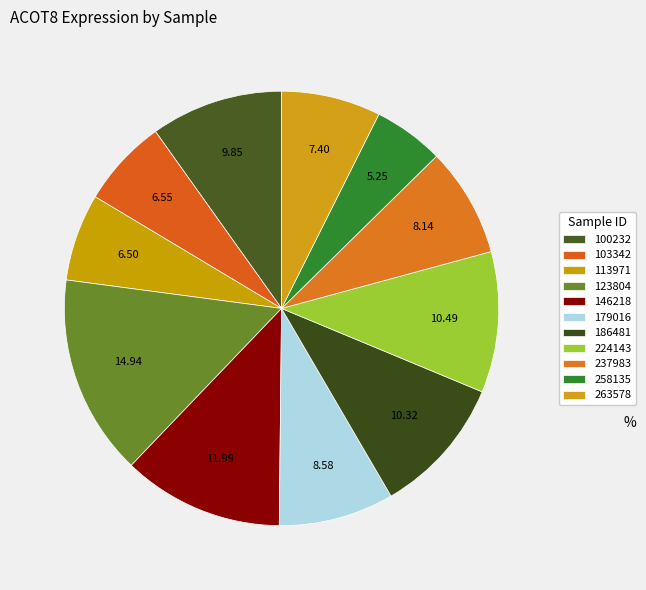

To the nearest percent, what portion does 123804 represent?

15%